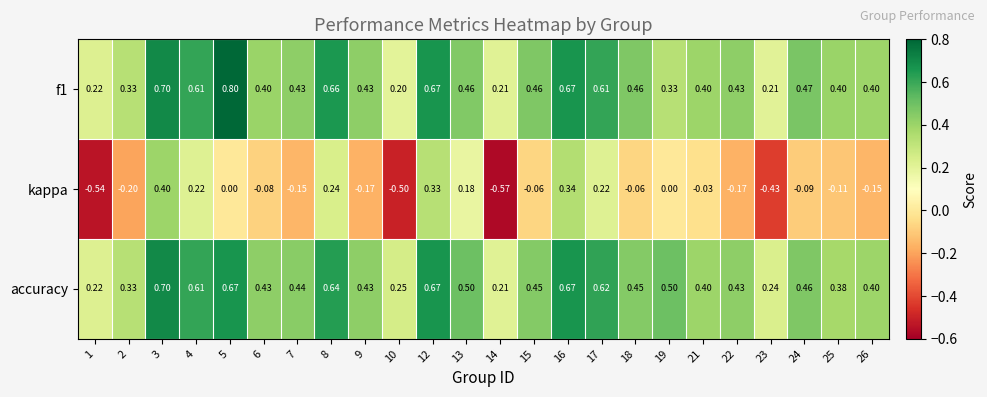

At which category does the chart reach its peak across all series?

5